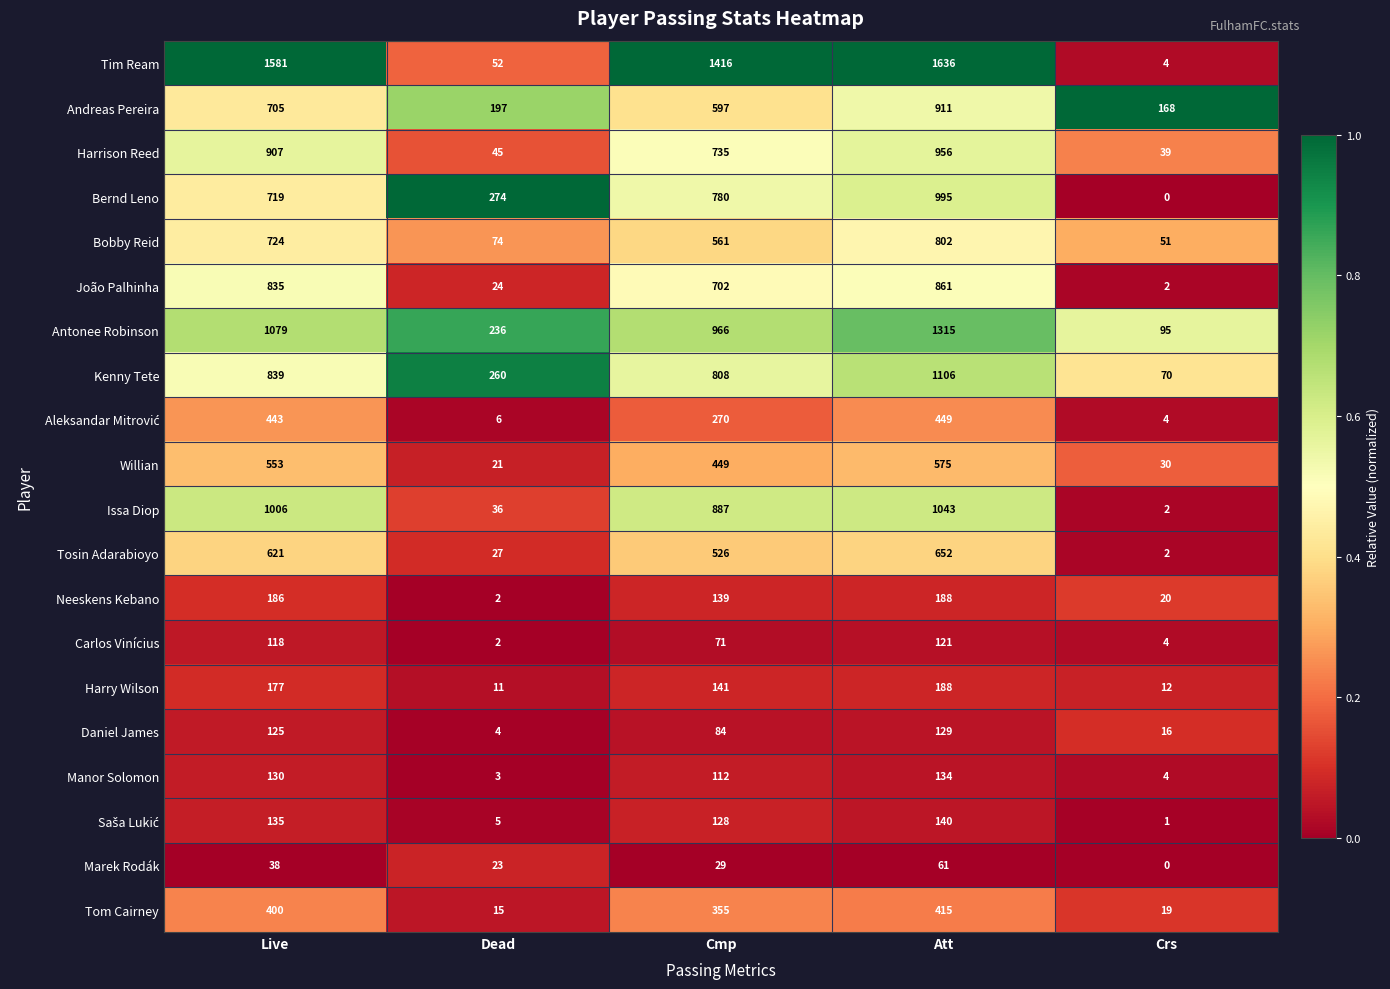

What is the spread (max minus min) of values at Dead?

272